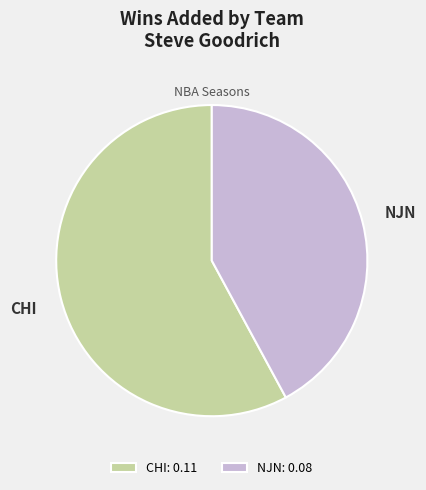

Is there any slice that represents more than half of the pie?

Yes